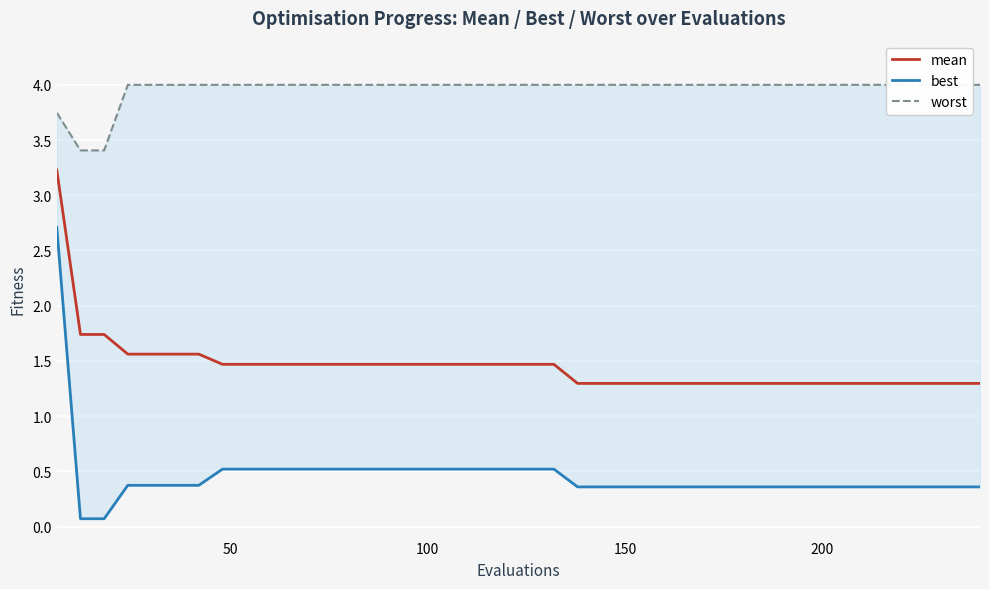

What is the maximum value for mean?

3.2